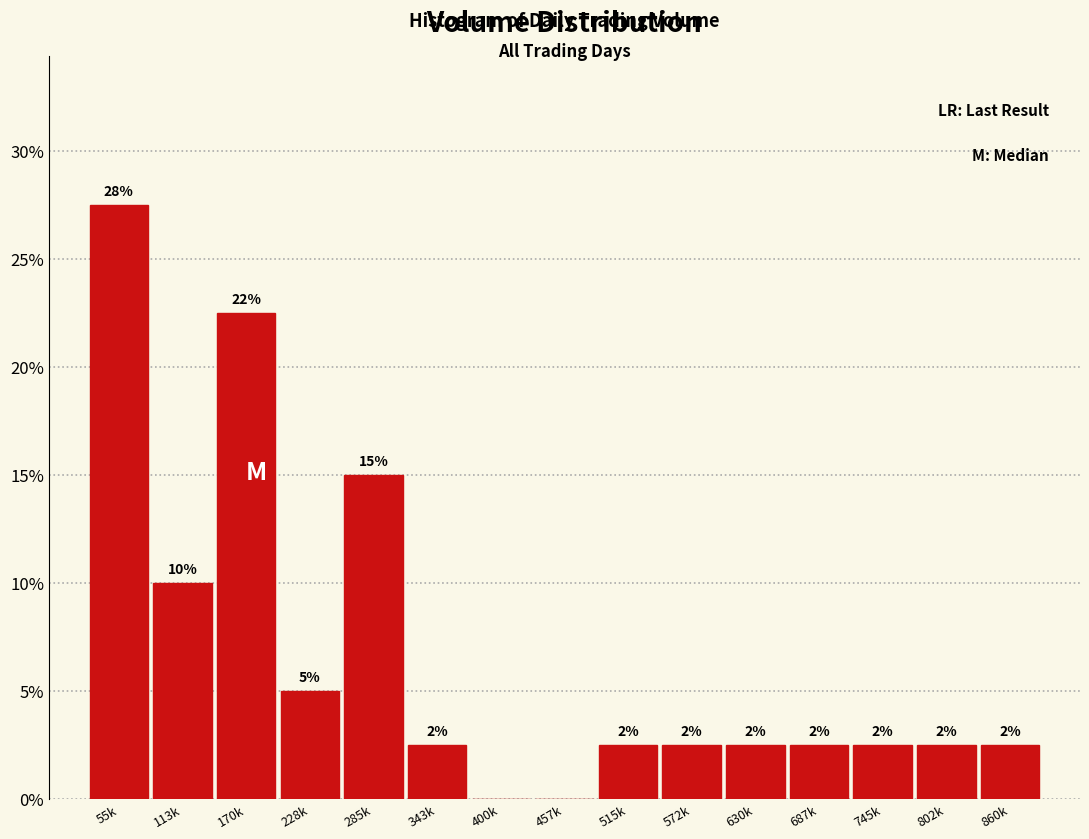

Are the bars horizontal?

No